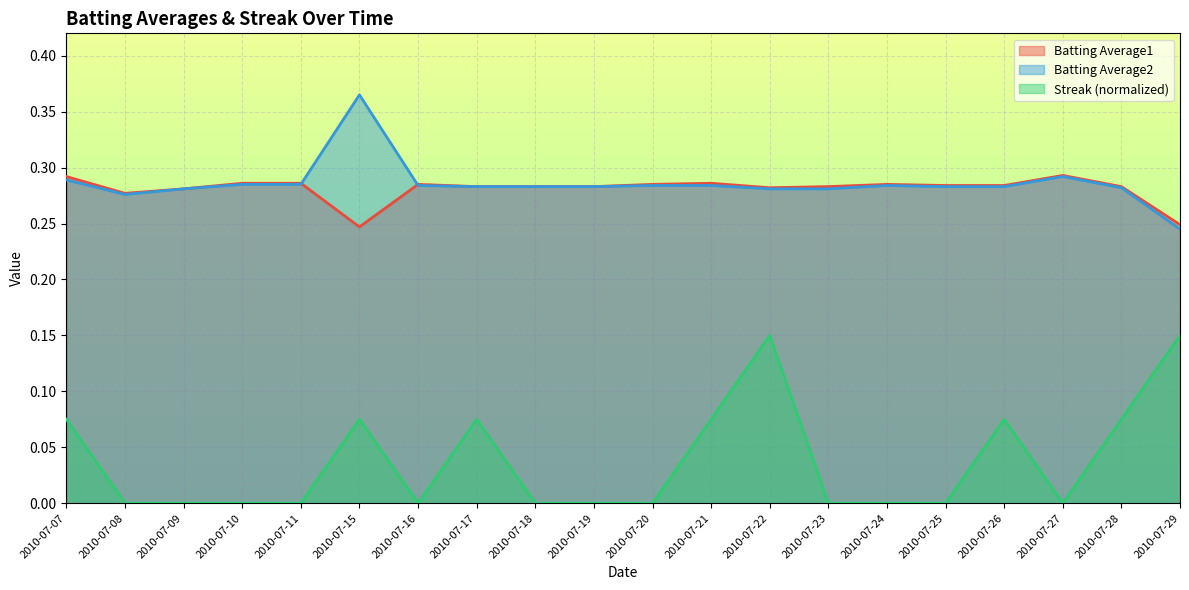

What is the total value across all series at 2010-07-16?

0.6